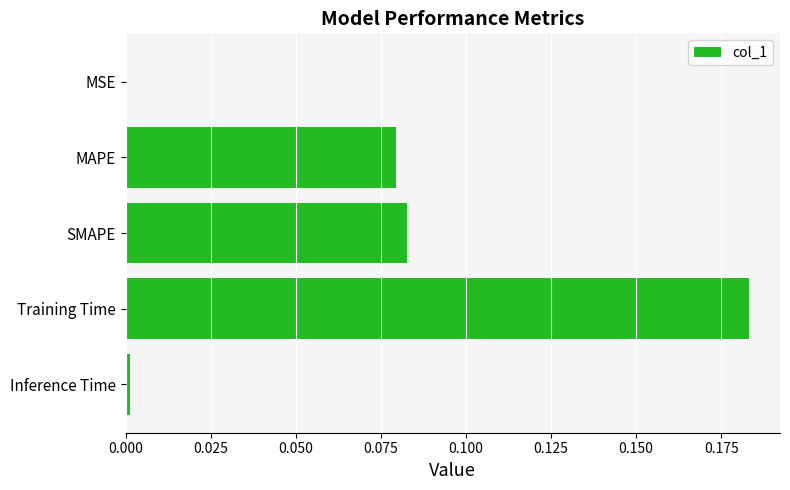

Which label corresponds to the largest value in the chart?

Training Time